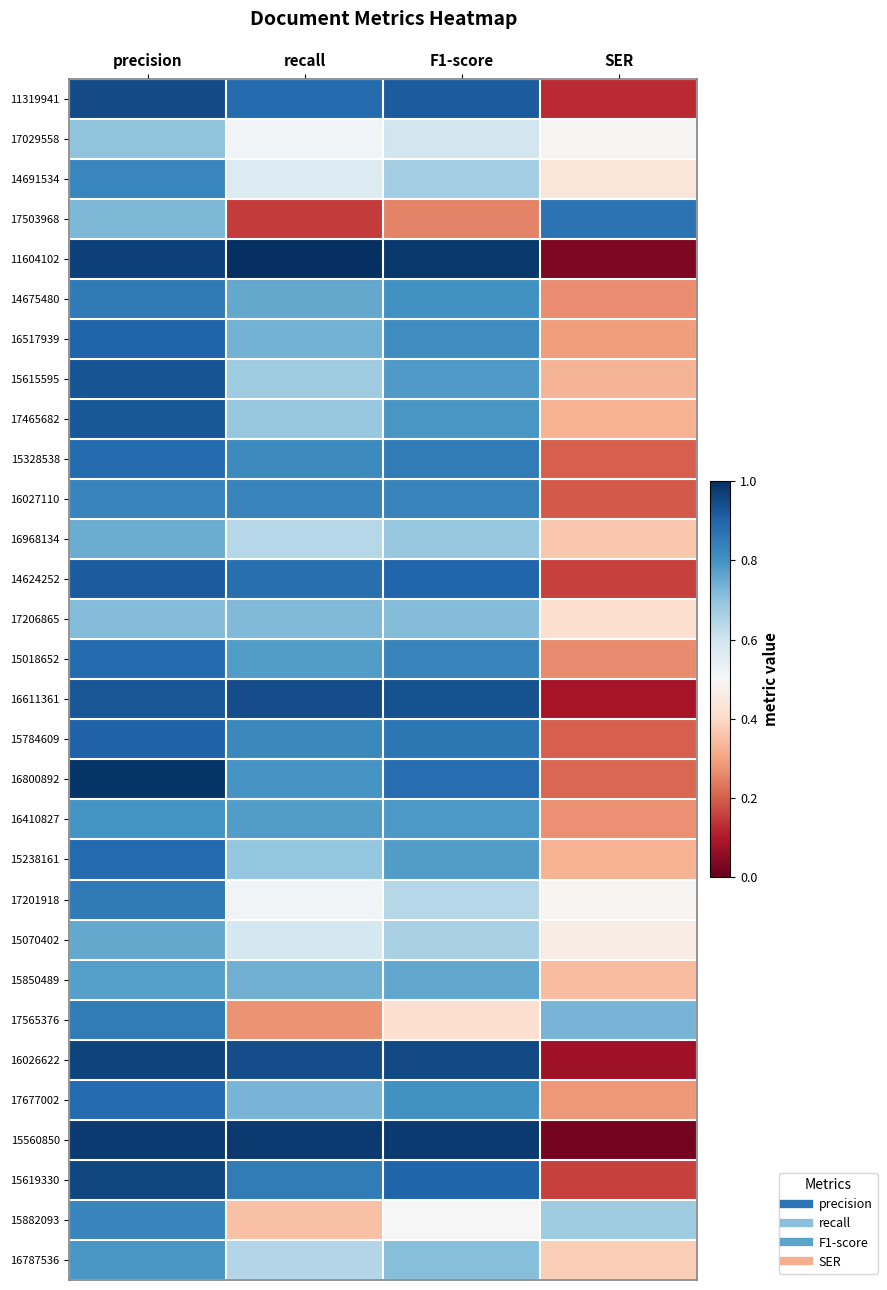

Reading right to left, extract all data points from this chart.

11319941: SER=0.1	F1-score=0.9	recall=0.9	precision=0.9
17029558: SER=0.5	F1-score=0.6	recall=0.5	precision=0.7
14691534: SER=0.4	F1-score=0.7	recall=0.6	precision=0.8
17503968: SER=0.9	F1-score=0.2	recall=0.2	precision=0.7
11604102: SER=0.0	F1-score=1.0	recall=1.0	precision=1.0
14675480: SER=0.3	F1-score=0.8	recall=0.8	precision=0.9
16517939: SER=0.3	F1-score=0.8	recall=0.7	precision=0.9
15615595: SER=0.3	F1-score=0.8	recall=0.7	precision=0.9
17465682: SER=0.3	F1-score=0.8	recall=0.7	precision=0.9
15328538: SER=0.2	F1-score=0.9	recall=0.8	precision=0.9
16027110: SER=0.2	F1-score=0.8	recall=0.8	precision=0.8
16968134: SER=0.4	F1-score=0.7	recall=0.6	precision=0.7
14624252: SER=0.2	F1-score=0.9	recall=0.9	precision=0.9
17206865: SER=0.4	F1-score=0.7	recall=0.7	precision=0.7
15018652: SER=0.3	F1-score=0.8	recall=0.8	precision=0.9
16611361: SER=0.1	F1-score=0.9	recall=0.9	precision=0.9
15784609: SER=0.2	F1-score=0.9	recall=0.8	precision=0.9
16800892: SER=0.2	F1-score=0.9	recall=0.8	precision=1.0
16410827: SER=0.3	F1-score=0.8	recall=0.8	precision=0.8
15238161: SER=0.3	F1-score=0.8	recall=0.7	precision=0.9
17201918: SER=0.5	F1-score=0.6	recall=0.5	precision=0.9
15070402: SER=0.5	F1-score=0.7	recall=0.6	precision=0.8
15850489: SER=0.3	F1-score=0.8	recall=0.7	precision=0.8
17565376: SER=0.7	F1-score=0.4	recall=0.3	precision=0.9
16026622: SER=0.1	F1-score=1.0	recall=0.9	precision=1.0
17677002: SER=0.3	F1-score=0.8	recall=0.7	precision=0.9
15560850: SER=0.0	F1-score=1.0	recall=1.0	precision=1.0
15619330: SER=0.2	F1-score=0.9	recall=0.8	precision=1.0
15882093: SER=0.7	F1-score=0.5	recall=0.4	precision=0.8
16787536: SER=0.4	F1-score=0.7	recall=0.6	precision=0.8